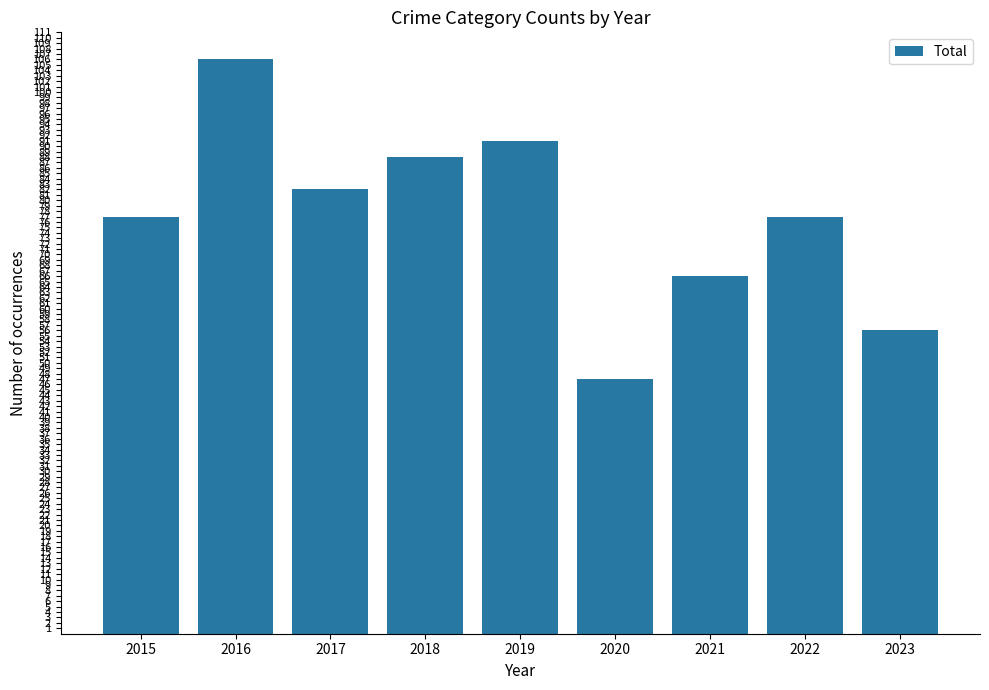

How many series are shown in this chart?

1